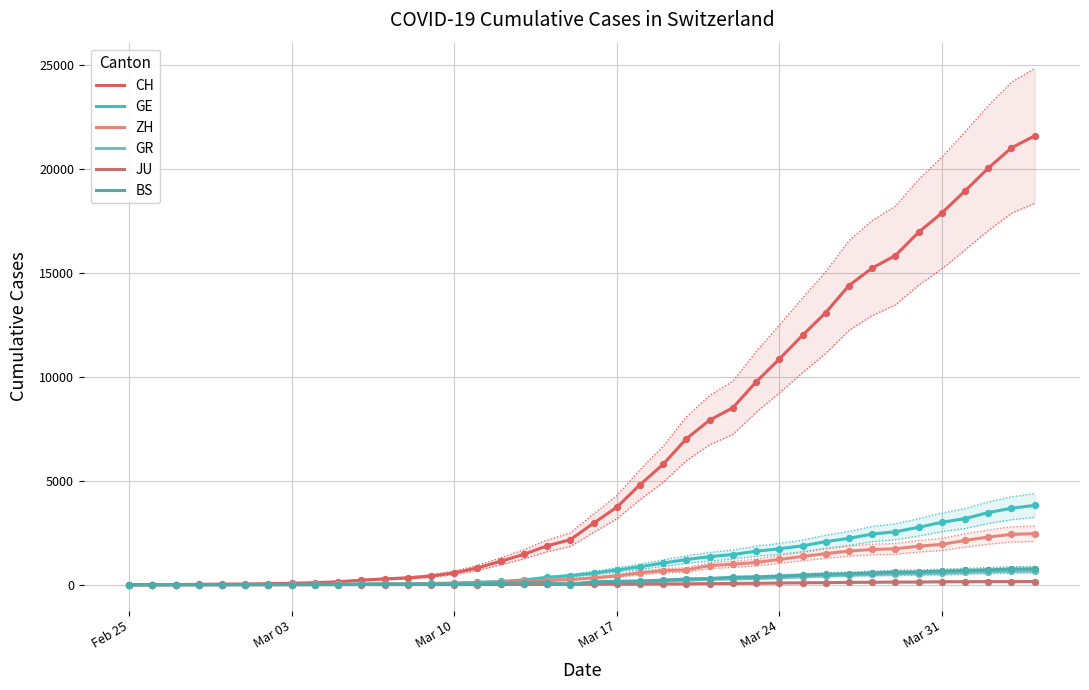

Which series reaches the maximum Y coordinate?

CH